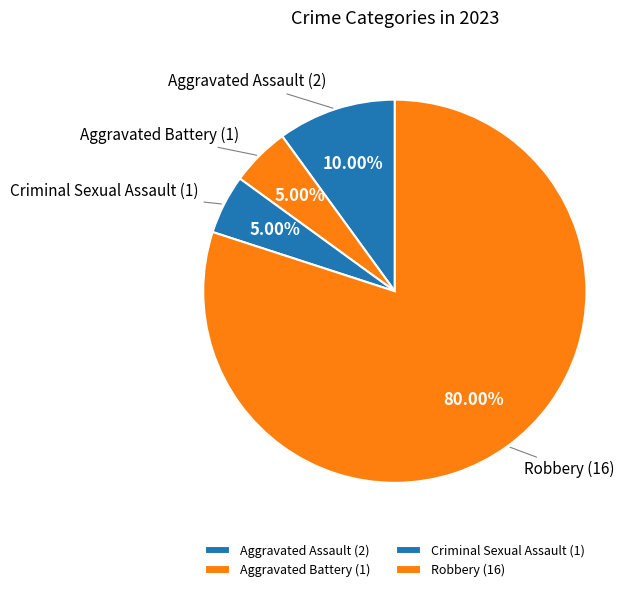

To the nearest percent, what portion does Aggravated Assault represent?

10%